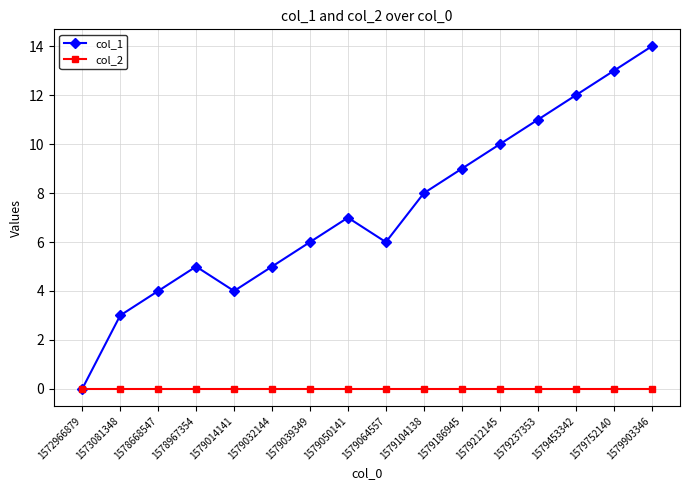

Which category has the lowest value in the col_1 series?

1572966879